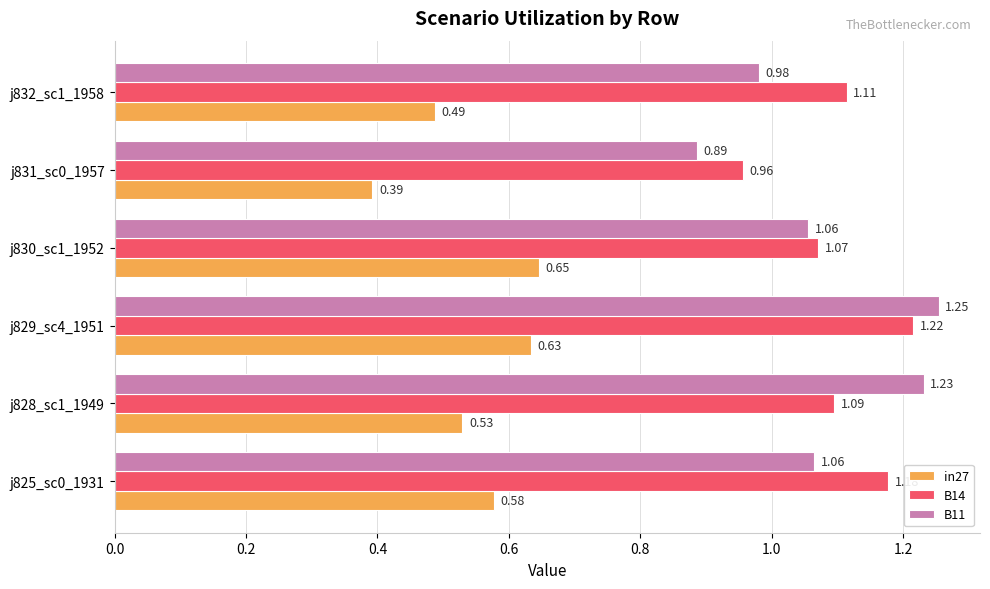

List the series in order of their peak value, highest first.

B11, B14, in27